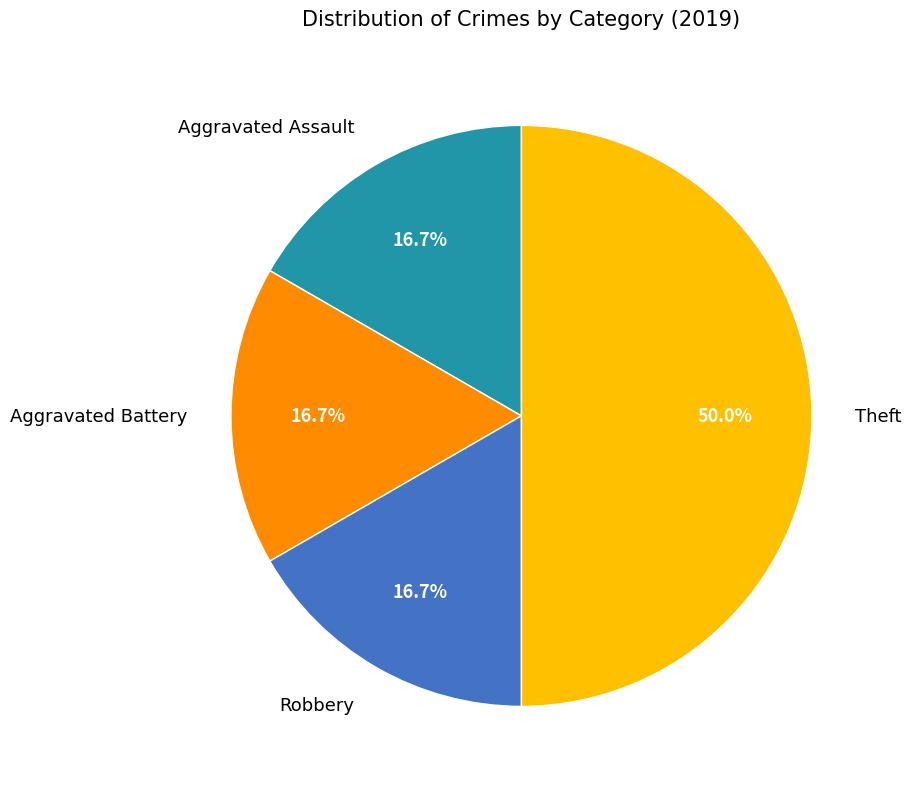

Count the number of slices in the pie.

4